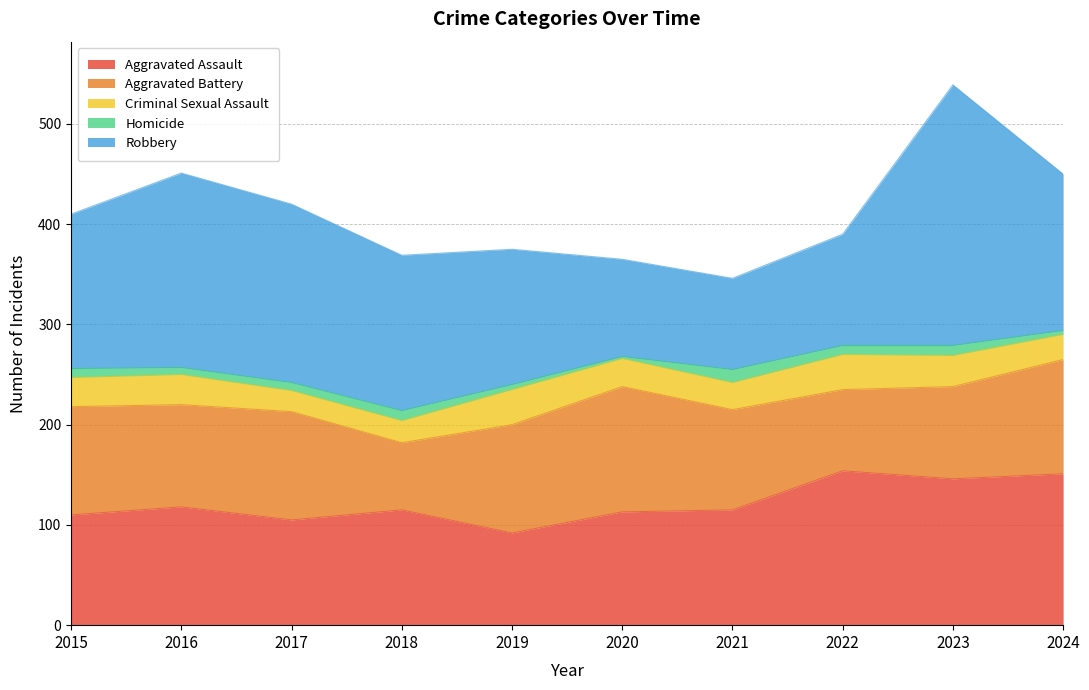

List the labels in order of Aggravated Assault value, largest first.

2022, 2024, 2023, 2016, 2018, 2021, 2020, 2015, 2017, 2019